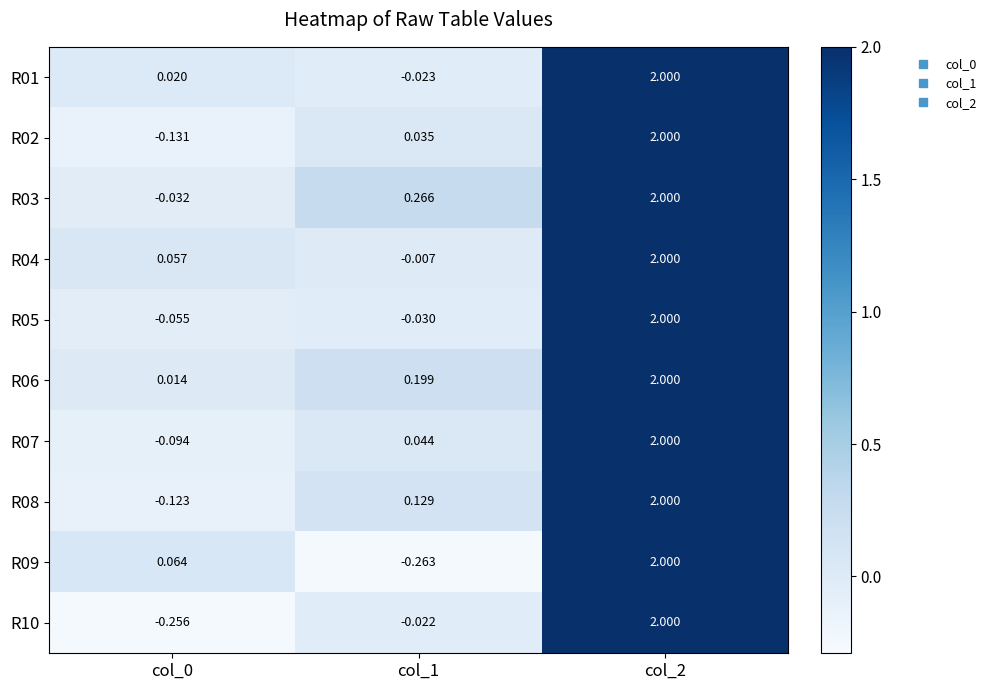

Is the value of R08 at col_1 greater than the value of R03 at col_1?

No